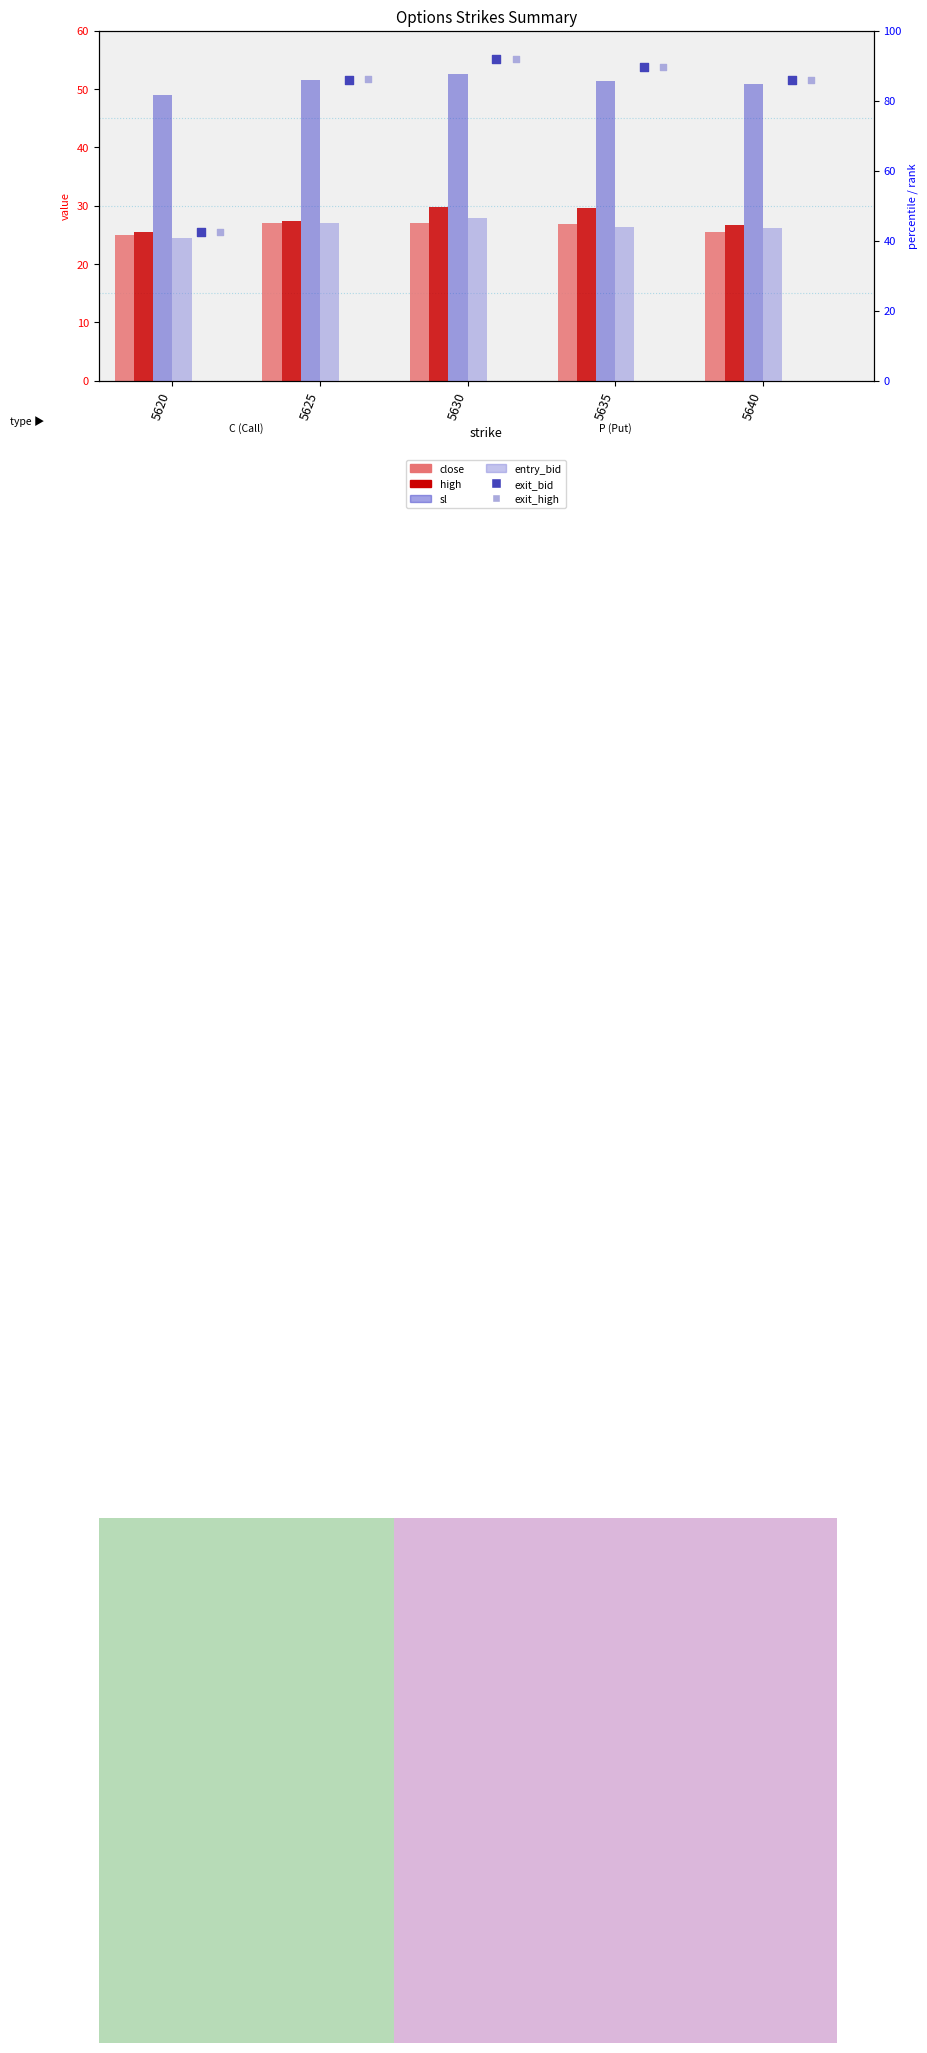

Which series reaches the maximum Y coordinate?

exit_bid